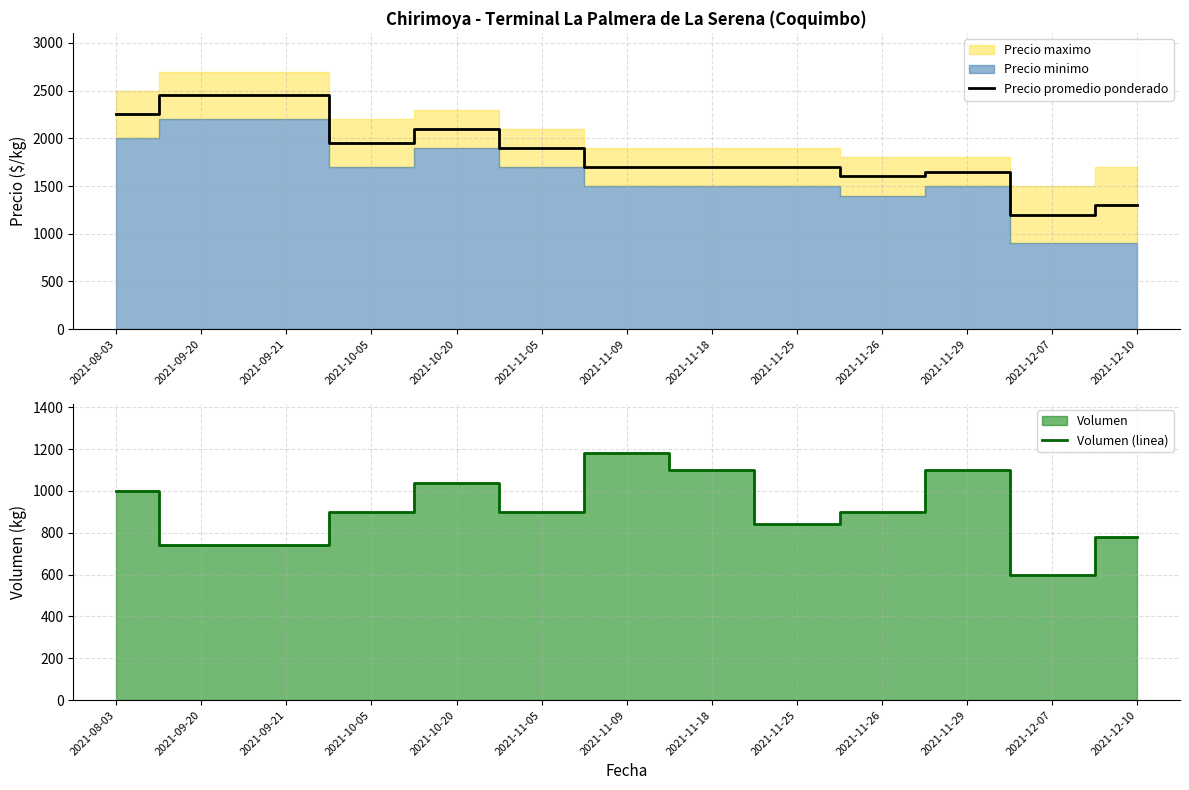

What is the label of the 13th point from the left?

2021-12-10